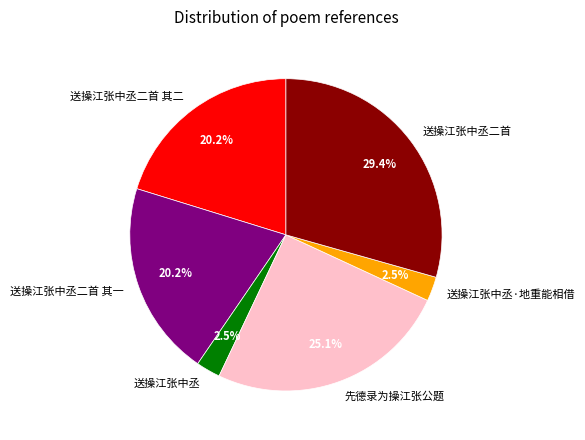

Is the sum of 送操江张中丞 and 送操江张中丞·地重能相借 greater than half?

No